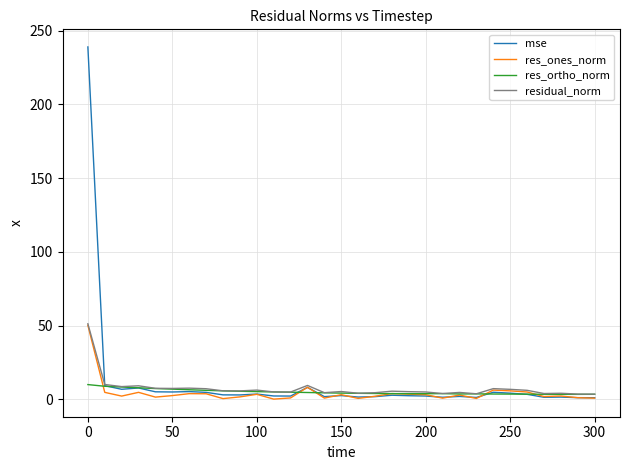

What is the maximum value for residual_norm?

51.3